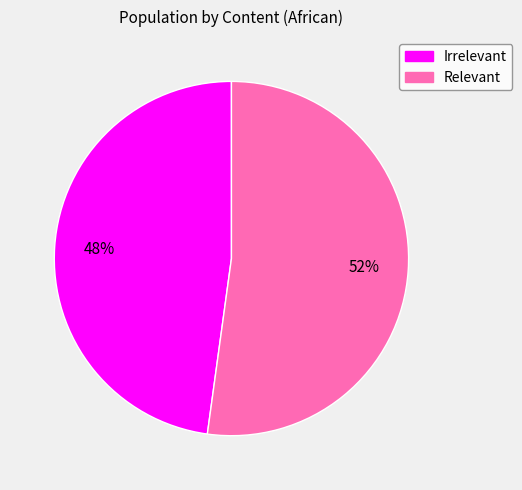

How many segments does this pie chart have?

2